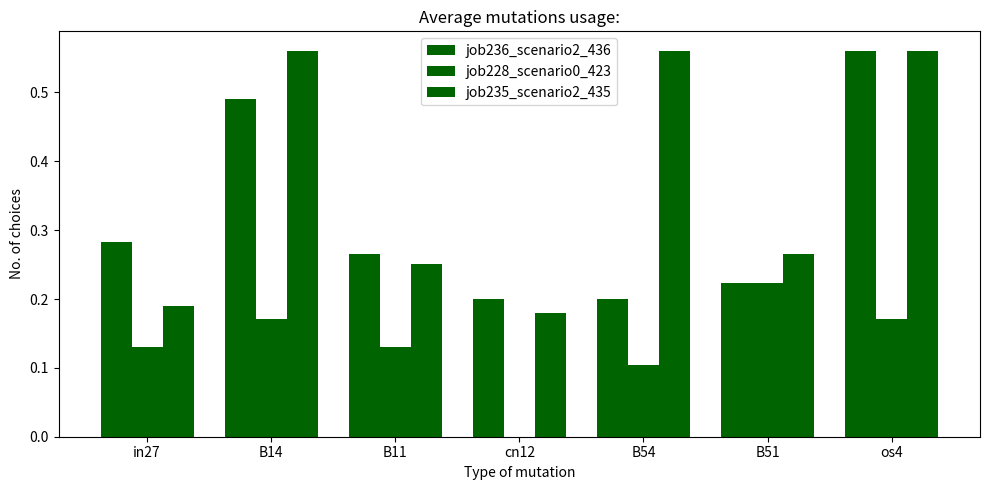

How many data points does each series have?

7